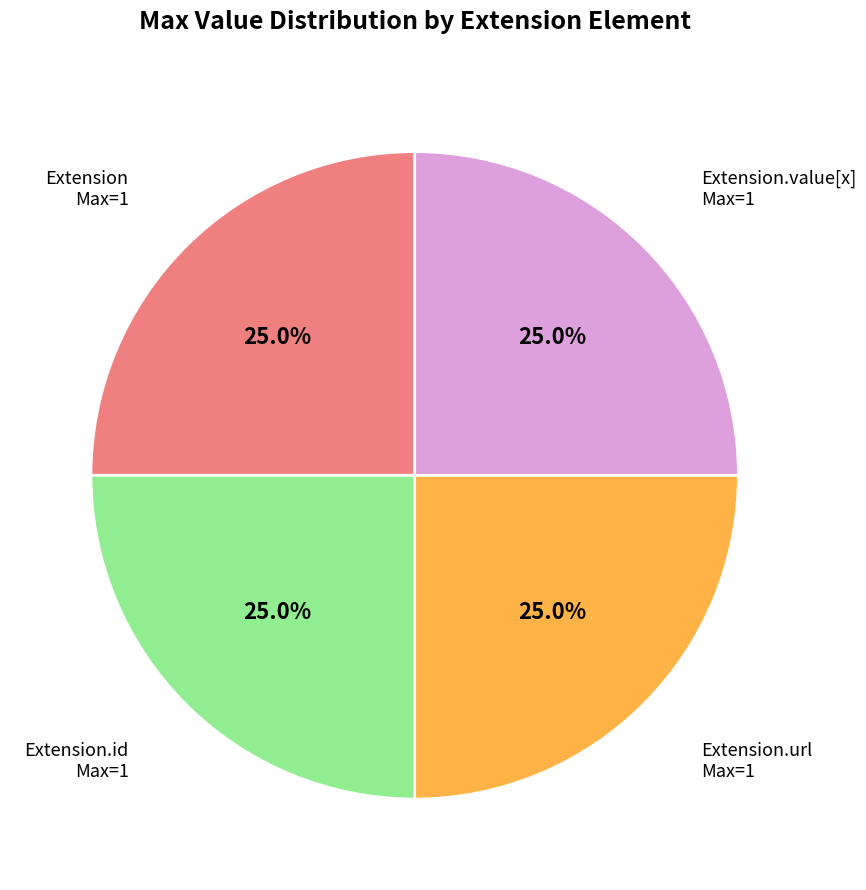

Count the number of slices in the pie.

4